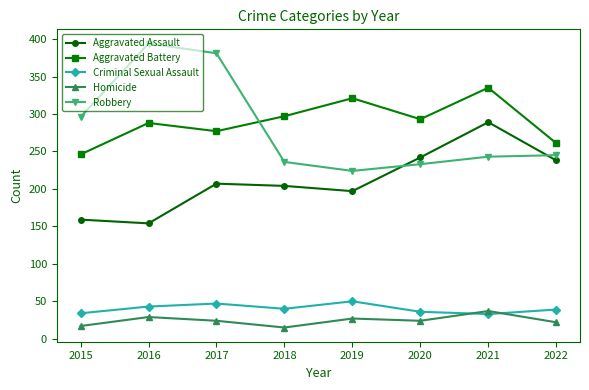

True or false: Criminal Sexual Assault and Homicide cross at least once.

True